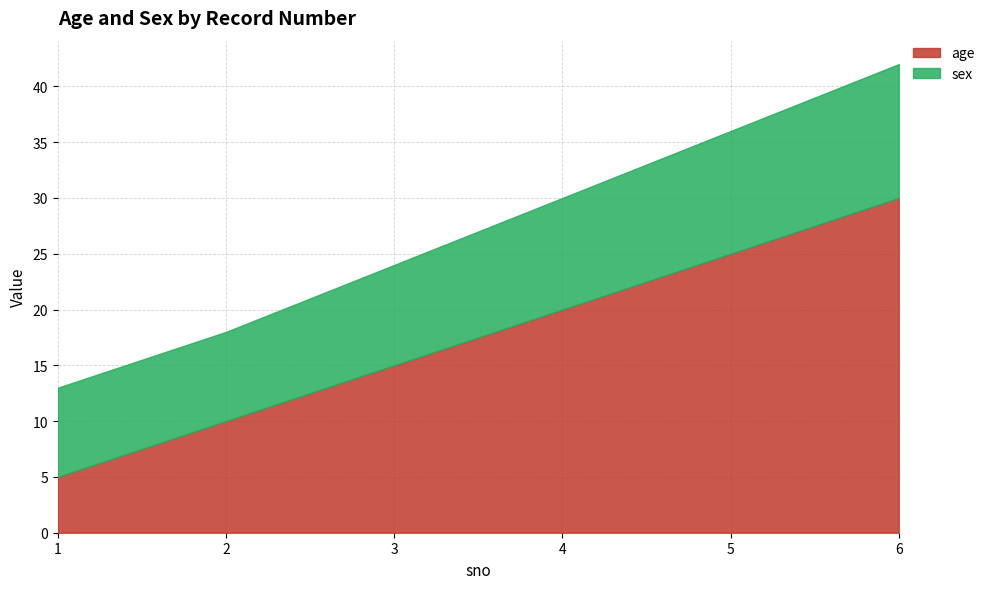

Does the chart display data point markers on the line(s)?

No